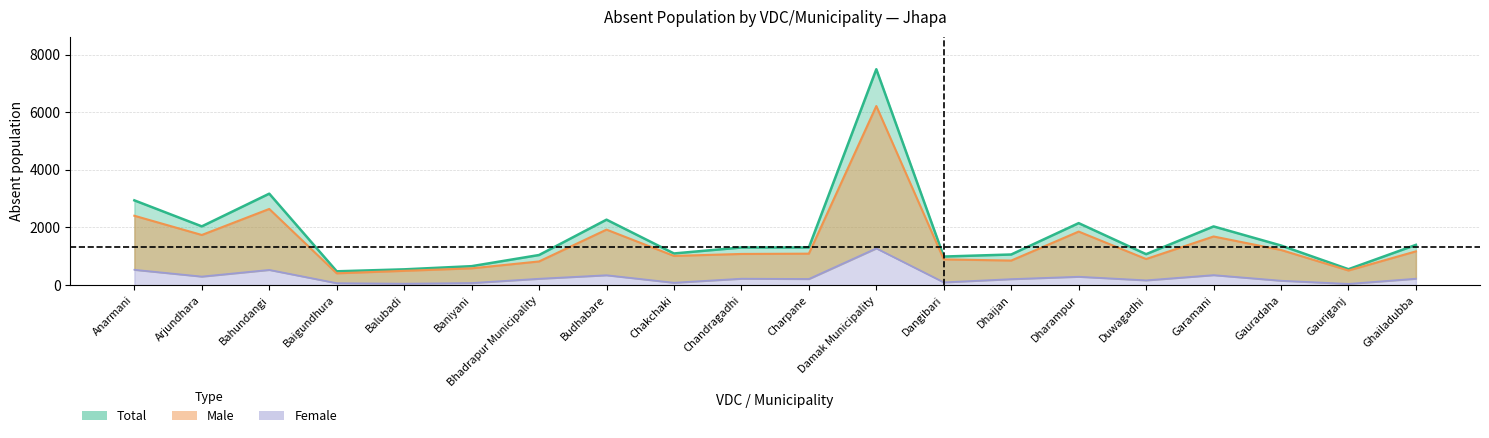

What is the total value across all series at Anarmani?

5882